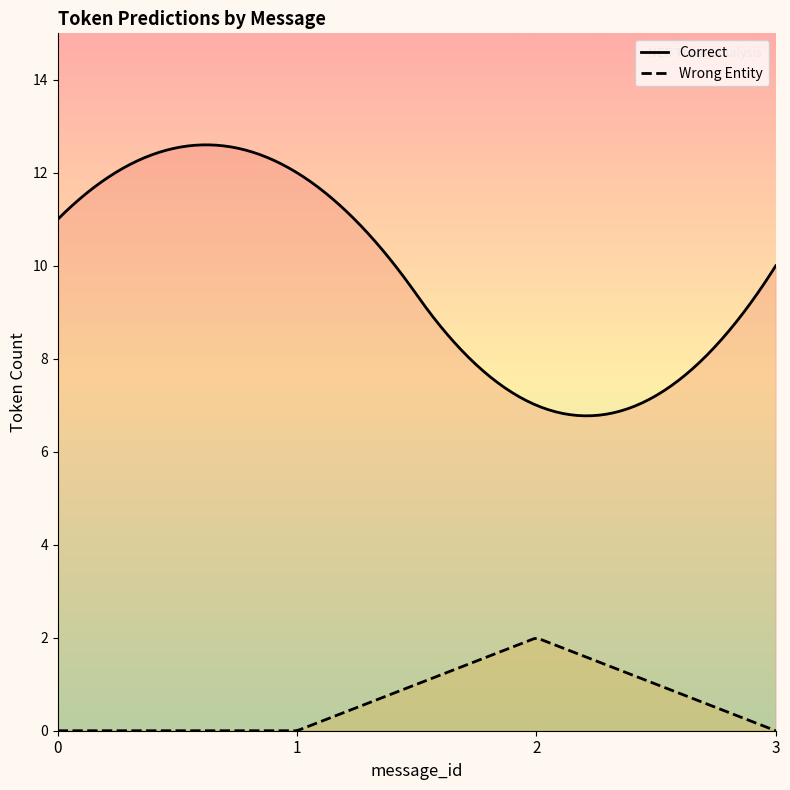

What is the maximum value shown in the chart?

12.6